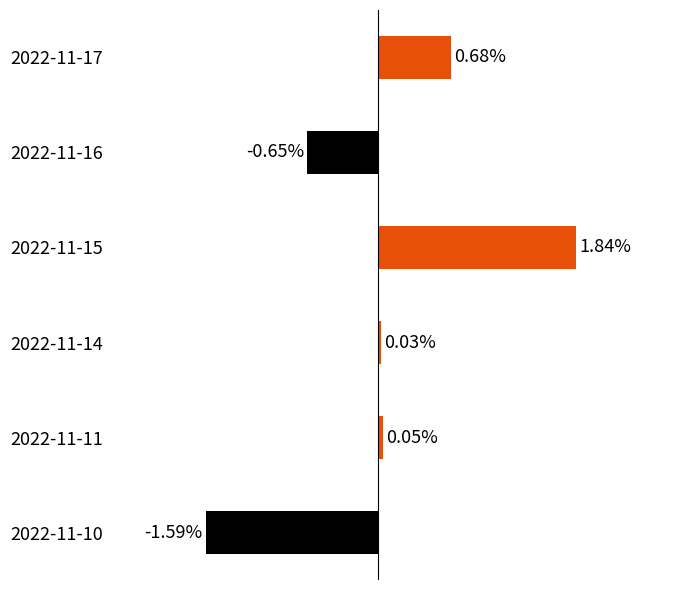

List the labels in order of value, smallest first.

2022-11-10, 2022-11-16, 2022-11-14, 2022-11-11, 2022-11-17, 2022-11-15